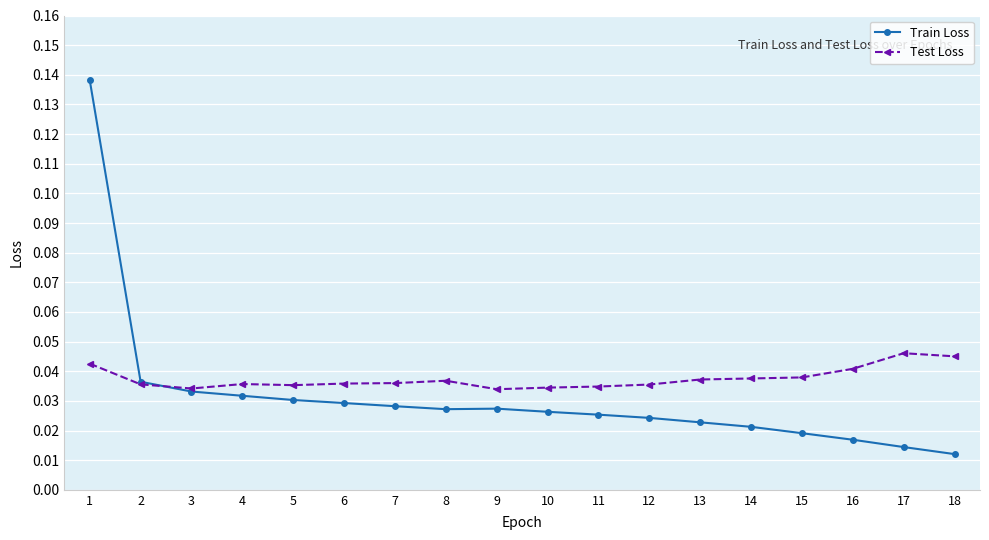

Is the value of Test Loss at 10 greater than the value of Train Loss at 9?

Yes